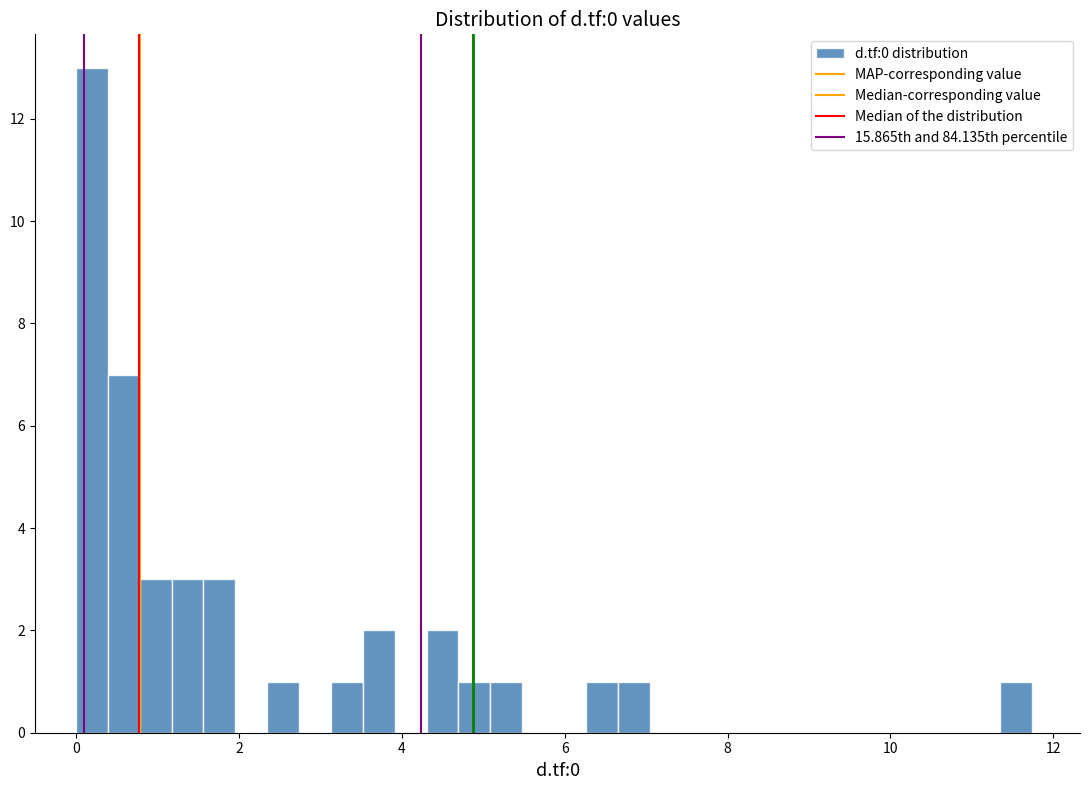

Around what value on the x-axis is the tallest bar? Give the approximate position of its centre, as read against the axis.

0.2